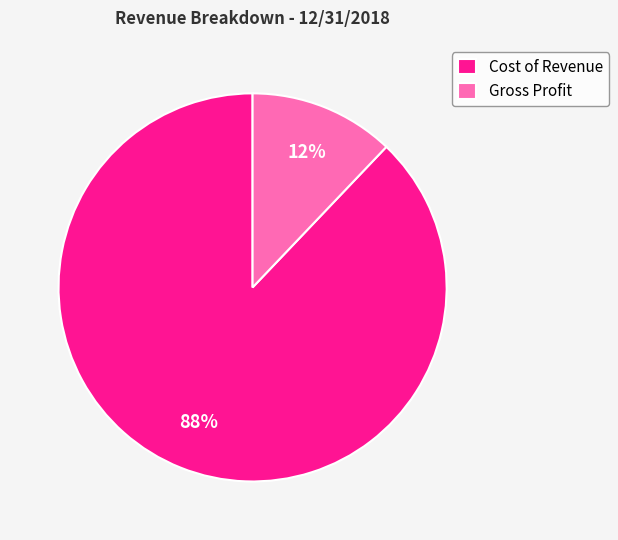

The Cost of Revenue slice represents 99% of the pie. True or false?

False